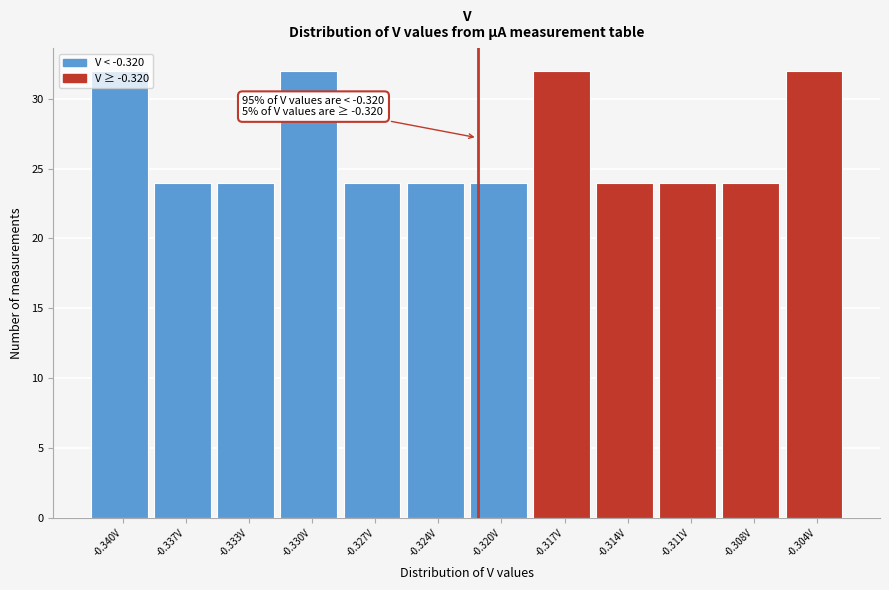

Is it true that the value at -0.333V is 24?

True